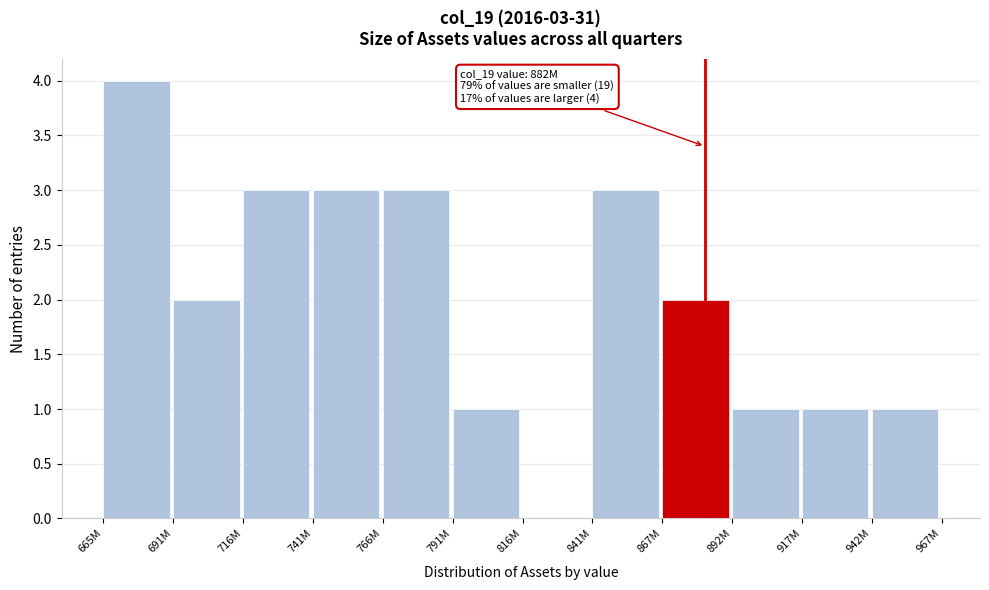

Reading left to right, transcribe all the data shown in this chart.

665M=4	691M=2	716M=3	741M=3	766M=3	791M=1	816M=0	841M=3	867M=2	892M=1	917M=1	942M=1